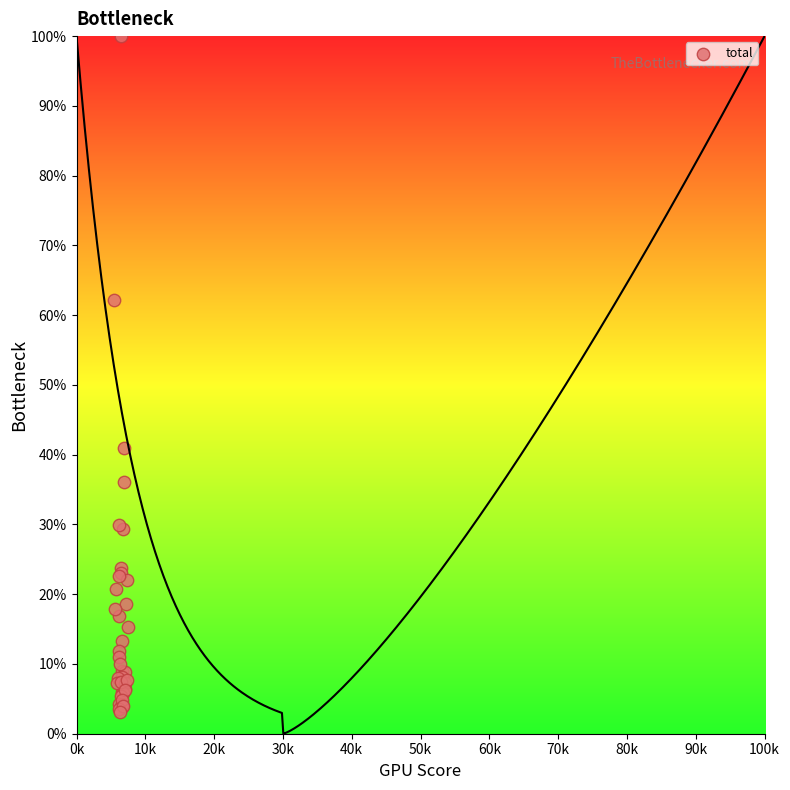

What Y value in the scatter plot is closest to 51?

41.0